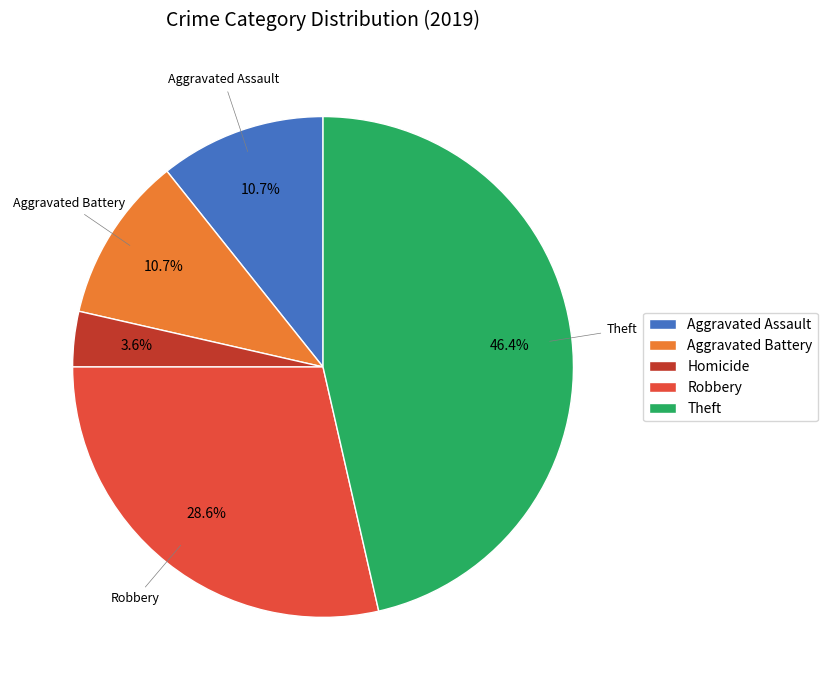

Count the number of slices in the pie.

5